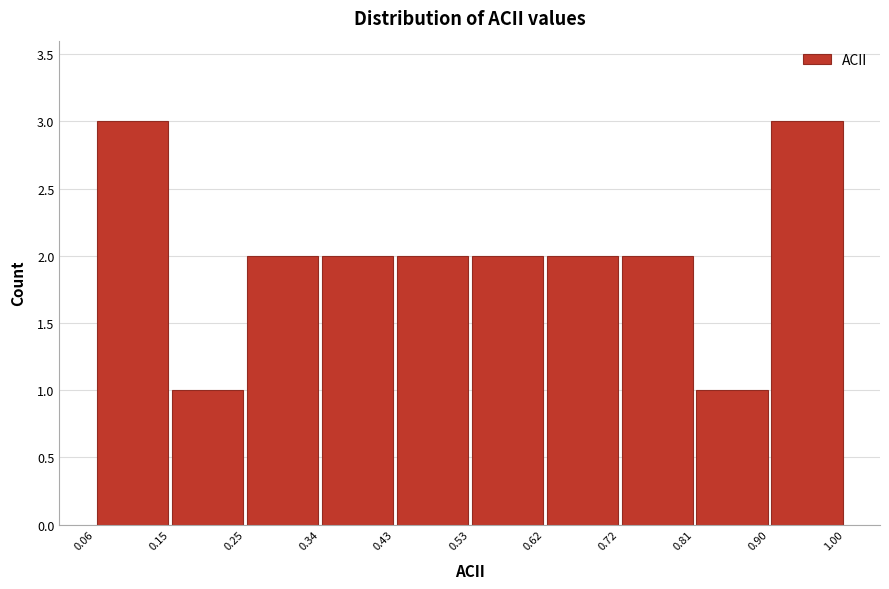

Reading left to right, transcribe this chart: for each bar, give the range it covers on the x-axis and its height. The values are not printed on the chart, so give them approximately, as read against the axis.

0.06 to 0.15: 3
0.15 to 0.25: 1
0.25 to 0.34: 2
0.34 to 0.43: 2
0.43 to 0.53: 2
0.53 to 0.62: 2
0.62 to 0.72: 2
0.72 to 0.81: 2
0.81 to 0.90: 1
0.90 to 1.00: 3